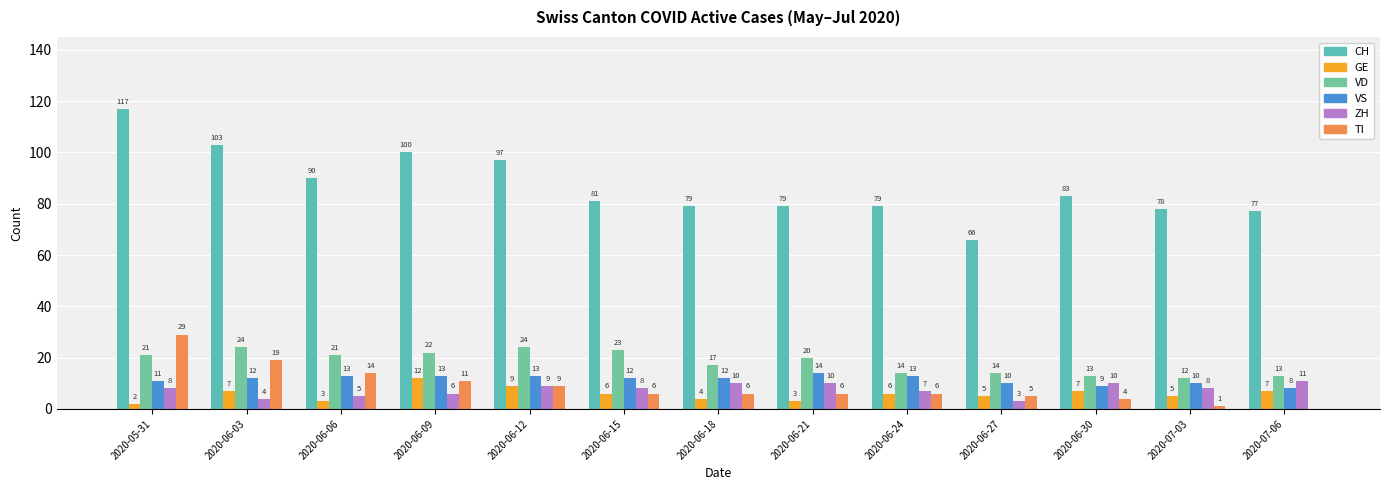

Count the number of data series in this chart.

6